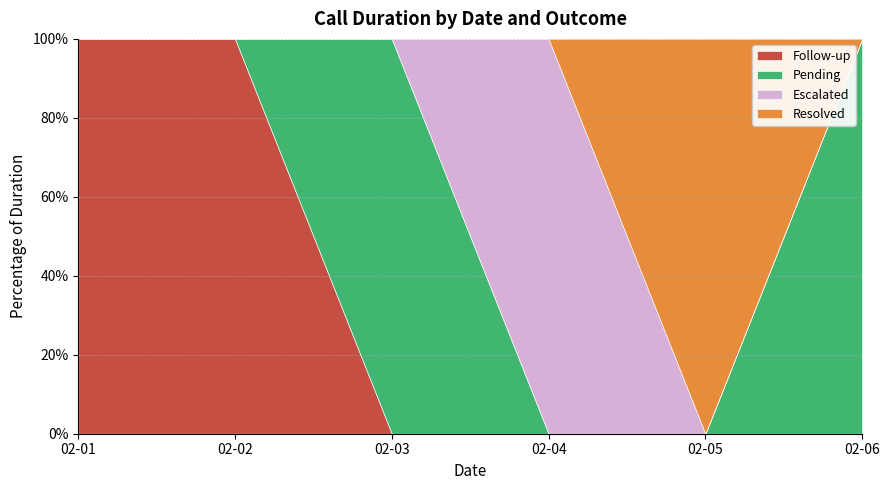

True or false: the data has more than 2 interior local peaks.

False